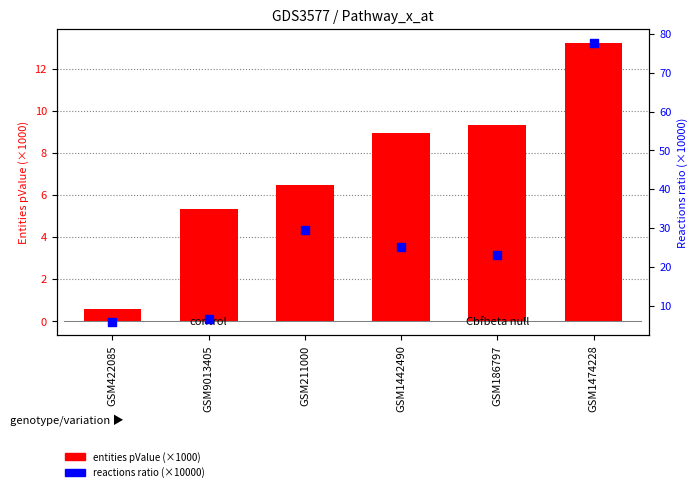

Is the value of entities pValue (×1000) at GSM422085 greater than the value of reactions ratio within pathway at GSM9013405?

No